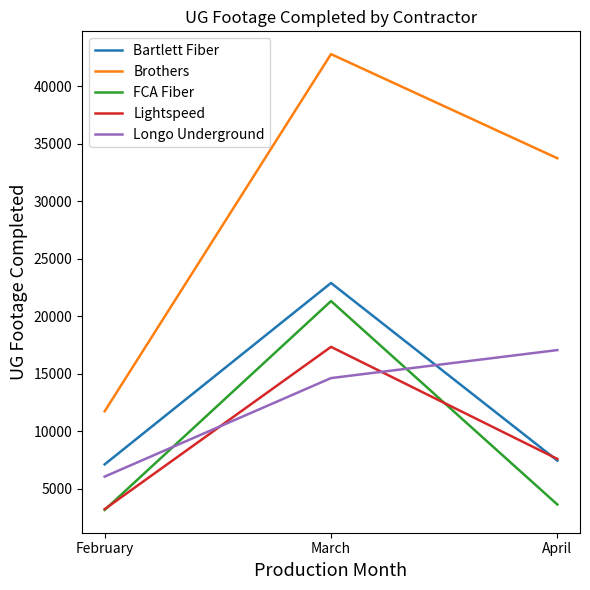

What is the sum of all Lightspeed values?

28159